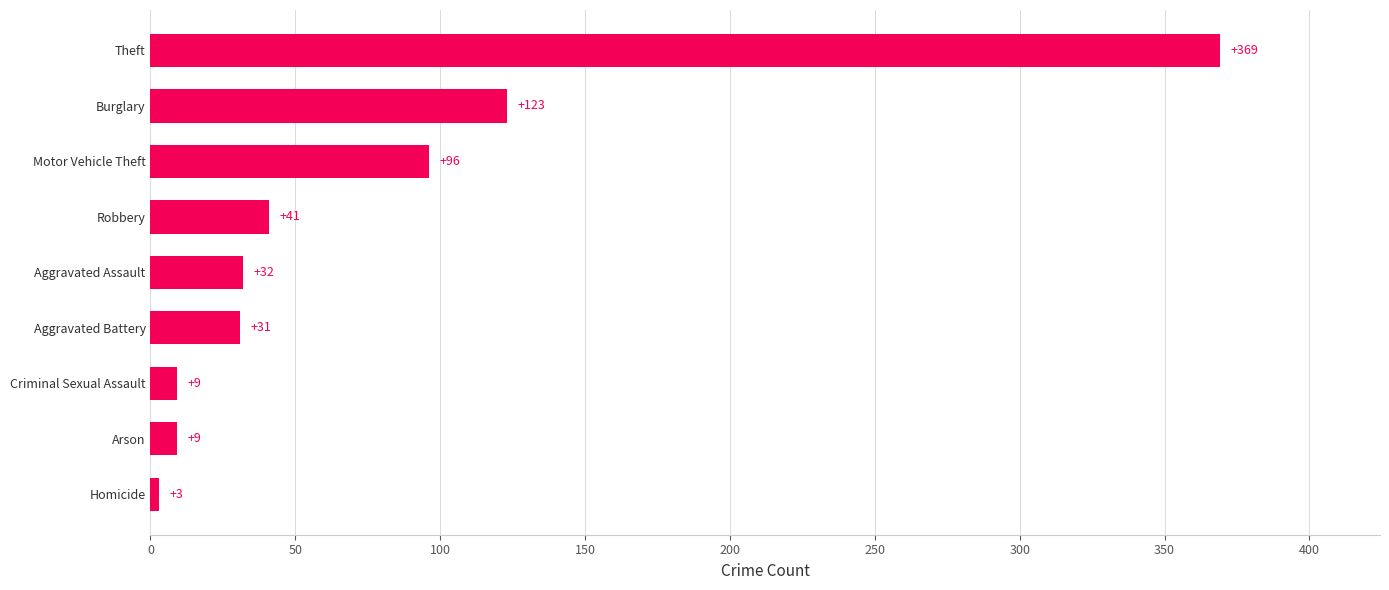

How many data points does each series have?

9